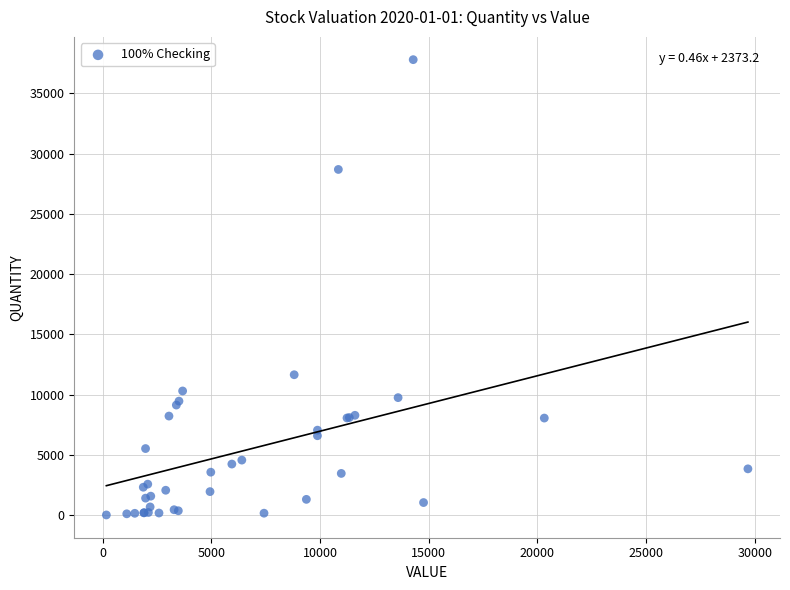

What Y value in the scatter plot is closest to 18912?

11658